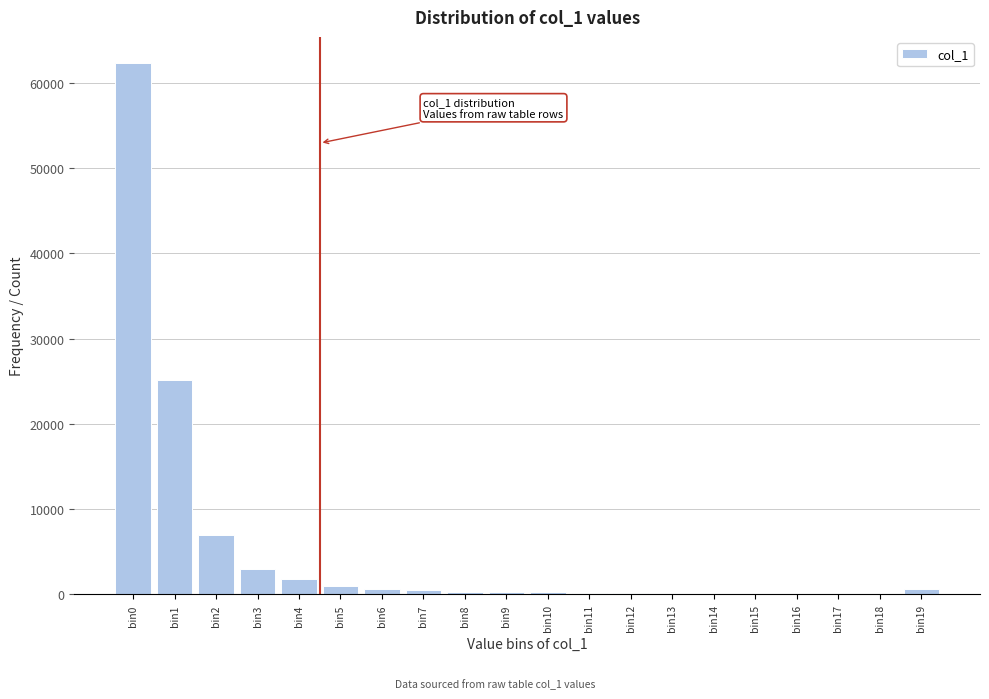

What is the change in value from bin2 to bin3?

-3976